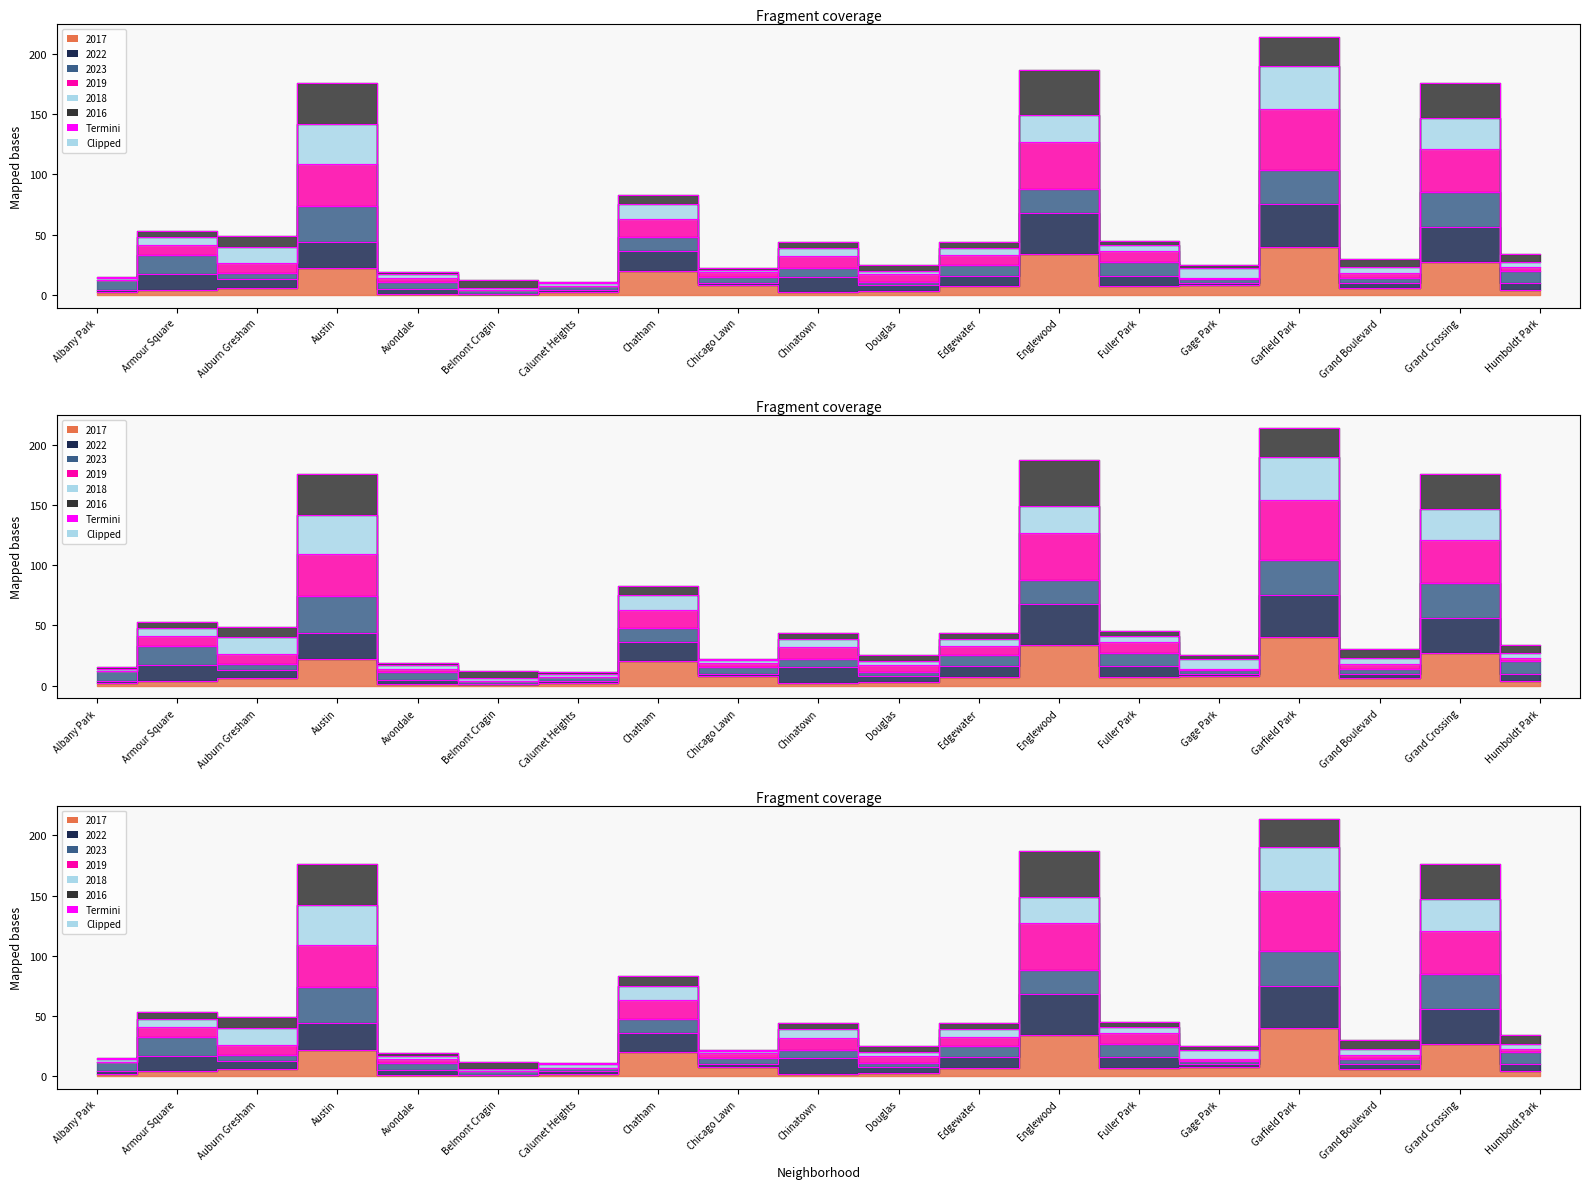

What is the average value of the 2017 series?

11